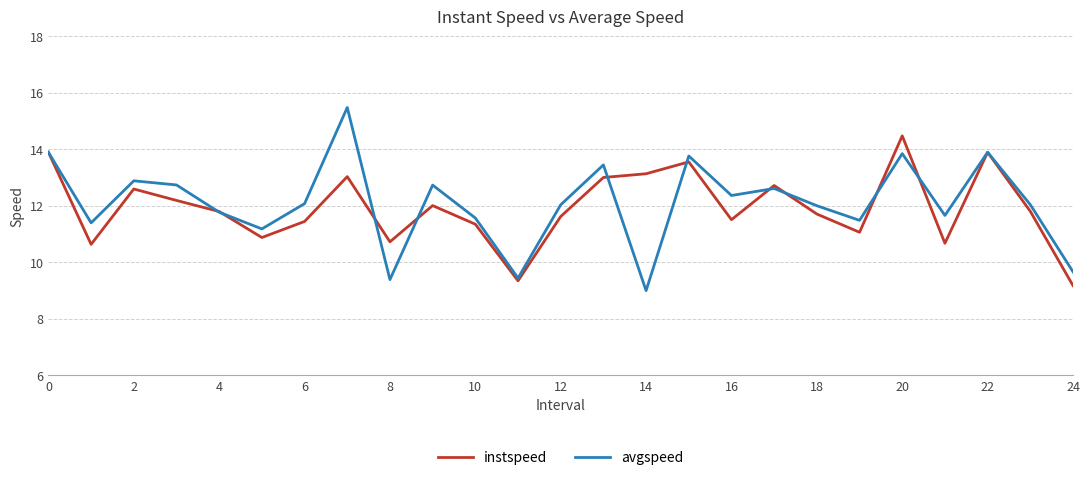

List the series in order of their peak value, lowest first.

instspeed, avgspeed